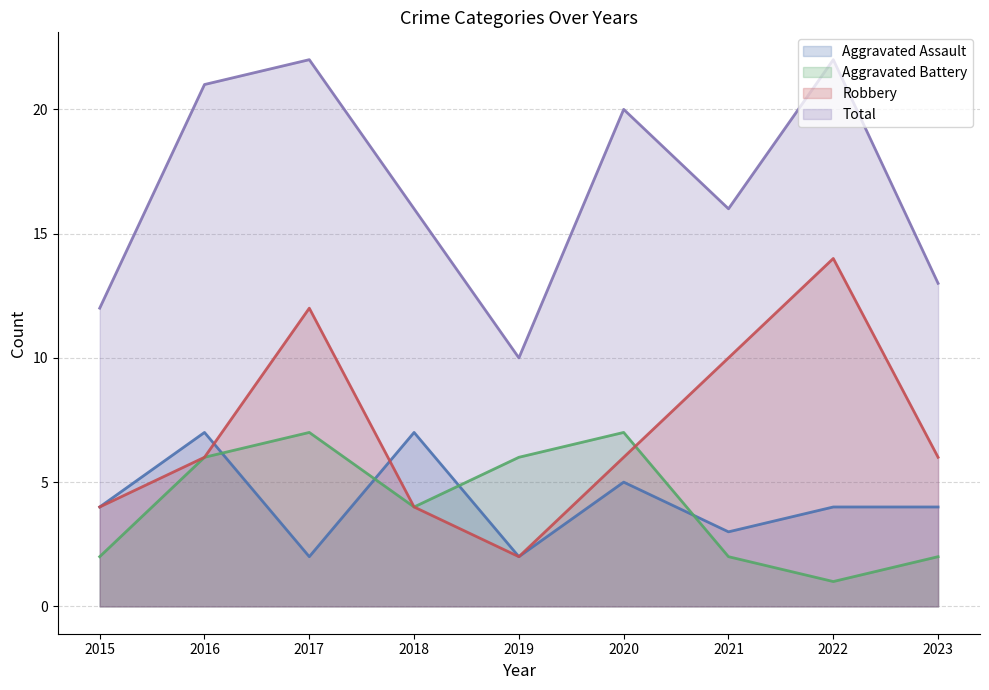

How many Aggravated Assault values are between 3 and 5?

5